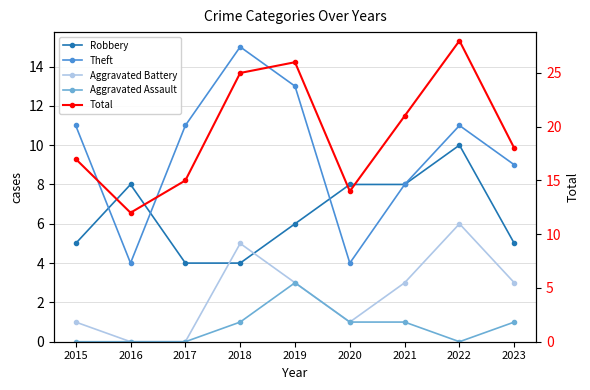

What is the value of the Theft point at the 3rd from the left?

11